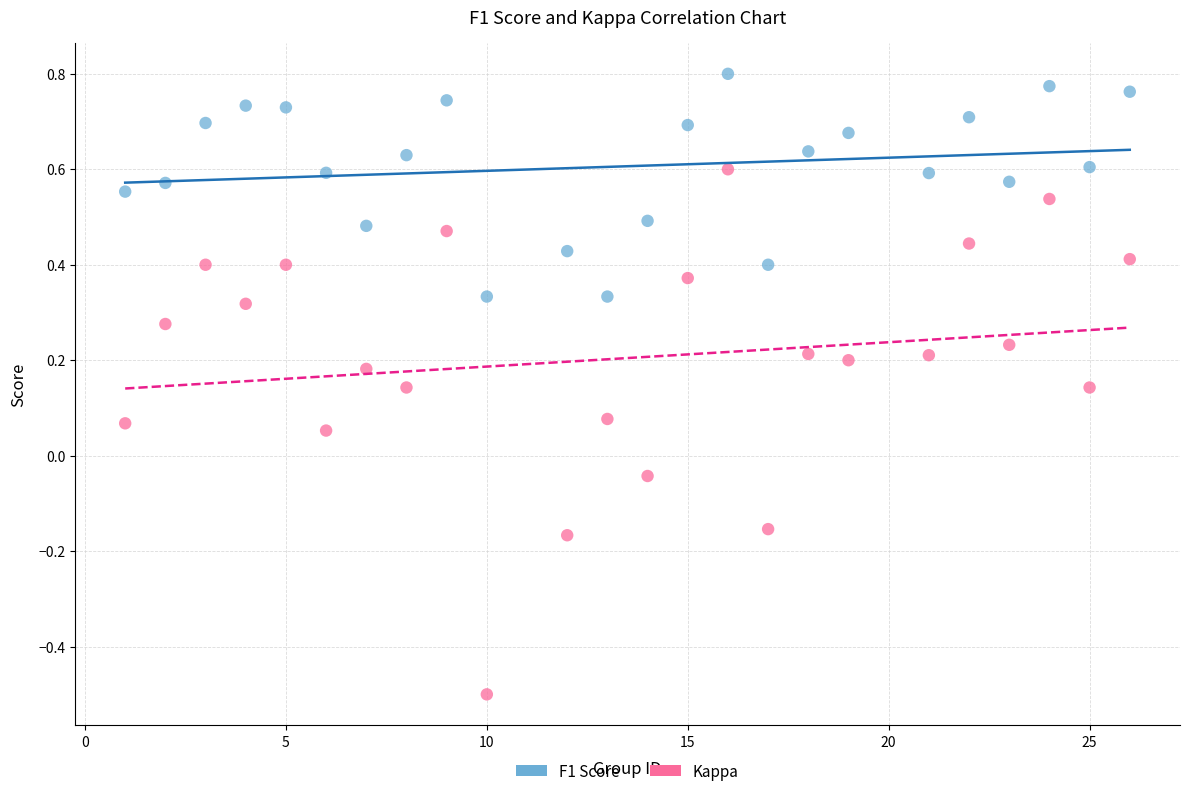

Across all data points, what is the range of X values (max minus min)?

25.0